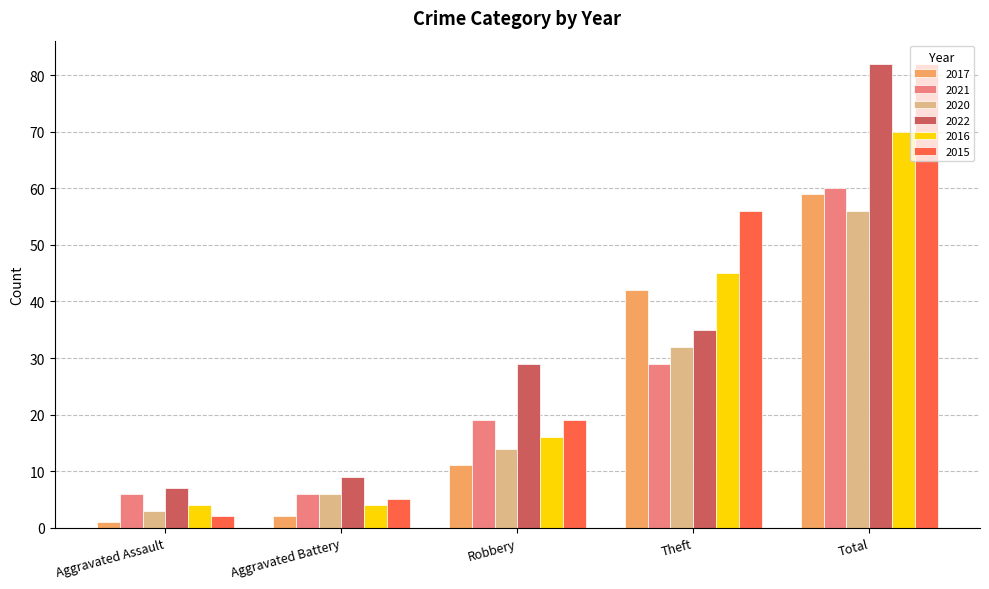

How many 2021 values are between 6 and 29?

4